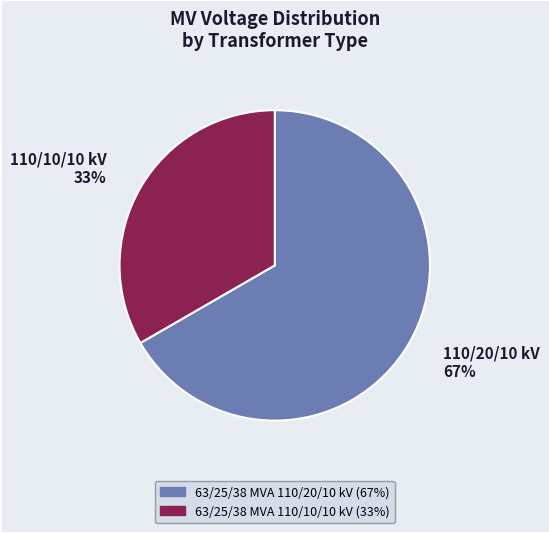

Which category accounts for the majority?

63/25/38 MVA 110/20/10 kV